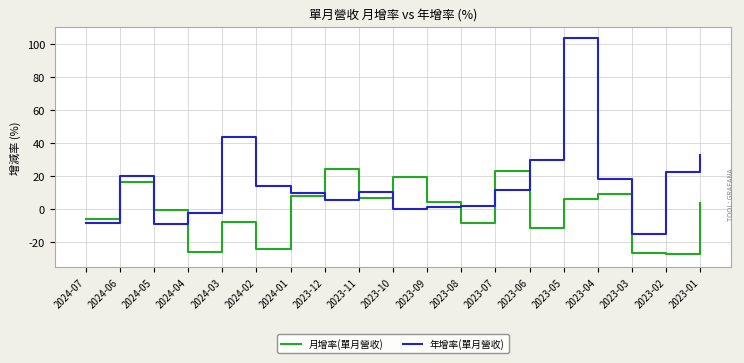

At which category does 月增率(單月營收) reach its first local valley?

2024-04